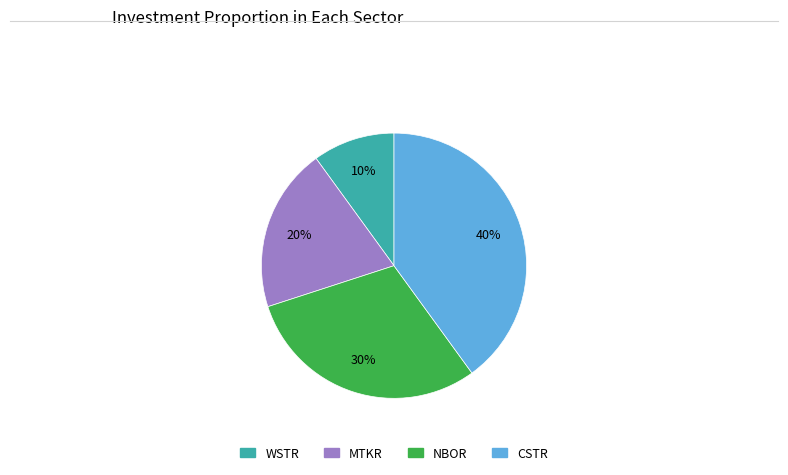

Does any single category account for the majority?

No